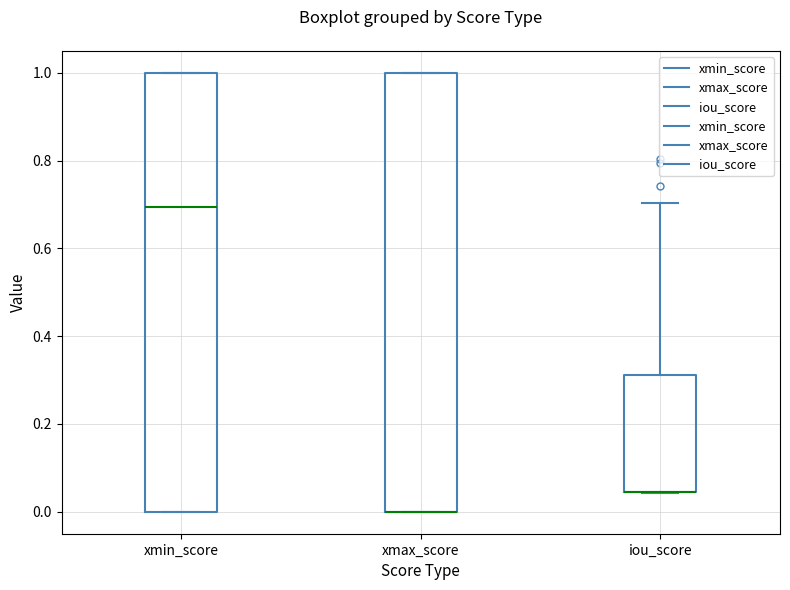

Where is the upper edge of the box for iou_score on the y-axis? The values are not printed on the chart, so give them approximately, as read against the axis.

0.32